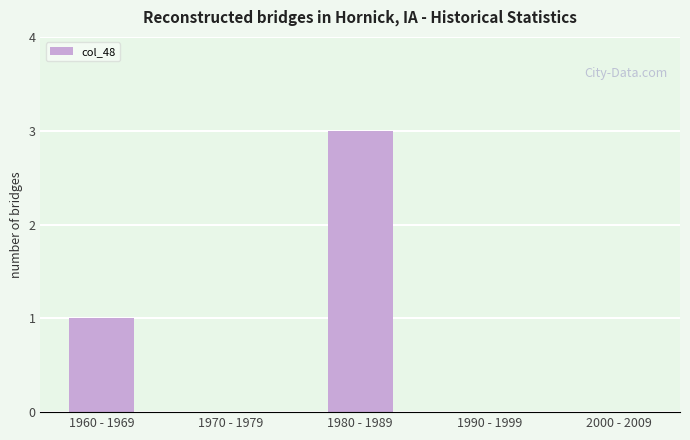

Which label corresponds to the largest value in the chart?

1980 - 1989